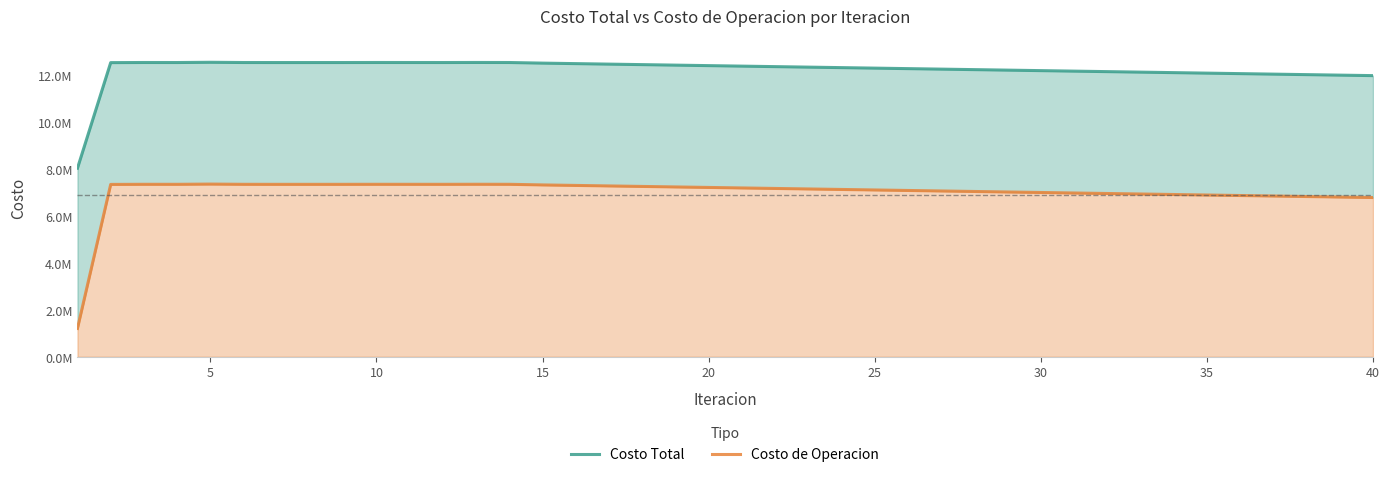

Count the number of categories in the chart.

40